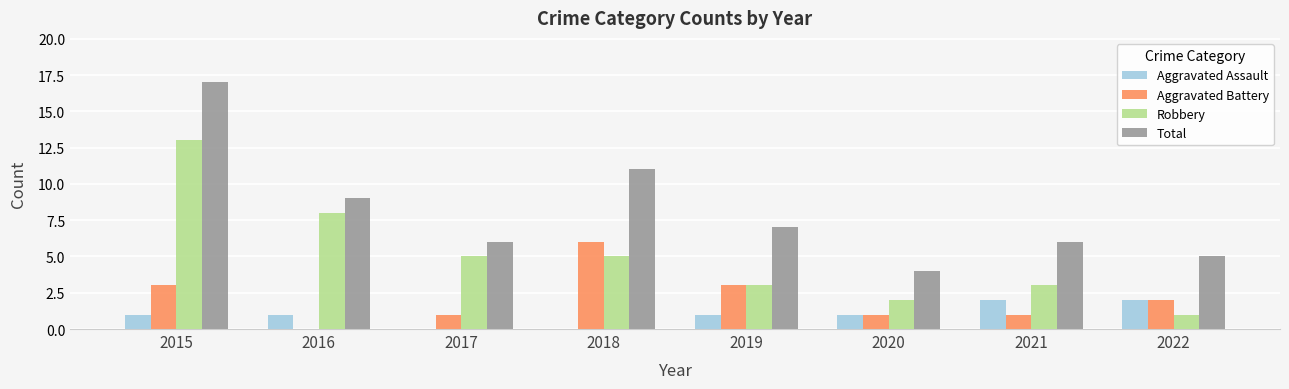

Is it true that Robbery equals 1 at 2021?

False